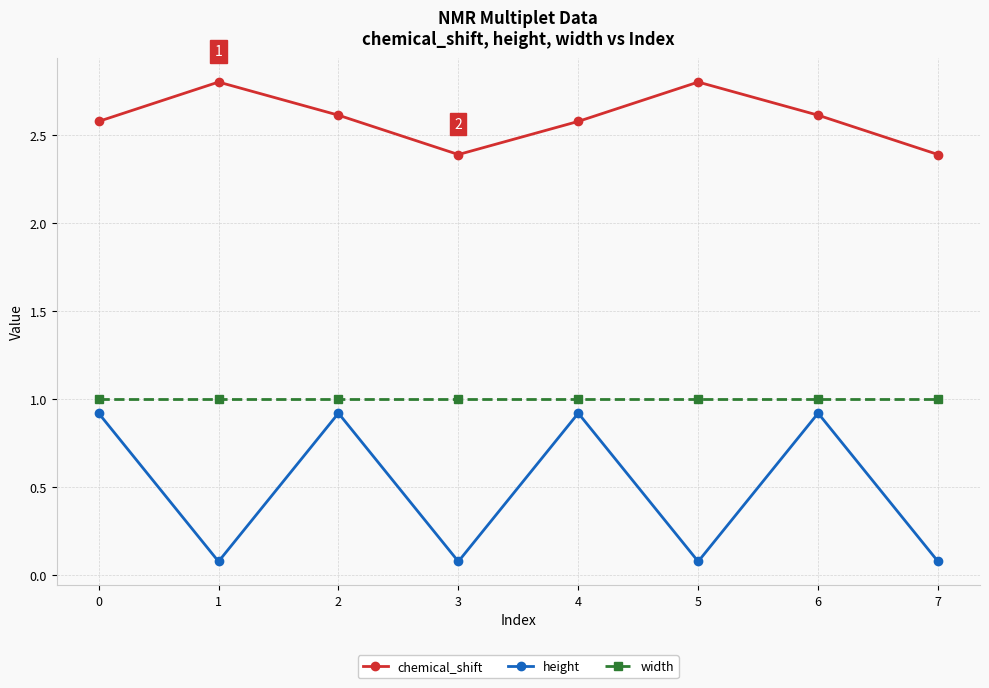

The width series shows 1.0 at 0. True or false?

True